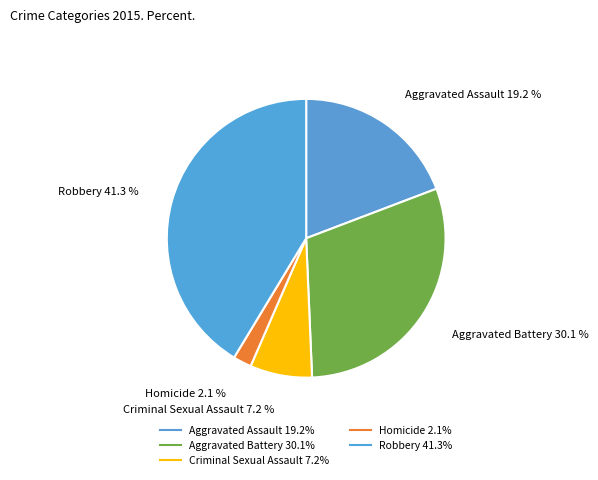

Is the sum of Aggravated Battery and Robbery greater than half?

Yes